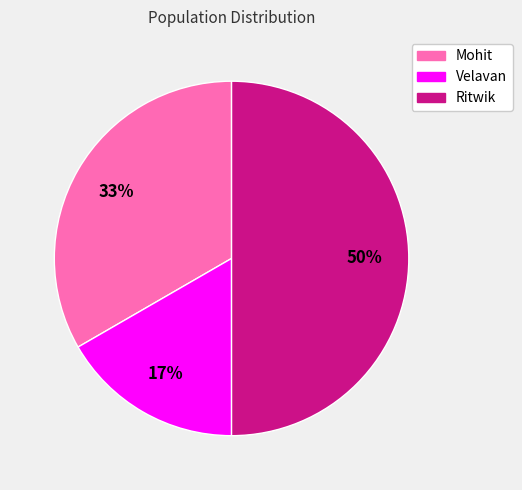

Rank the categories by value from highest to lowest.

Ritwik, Mohit, Velavan